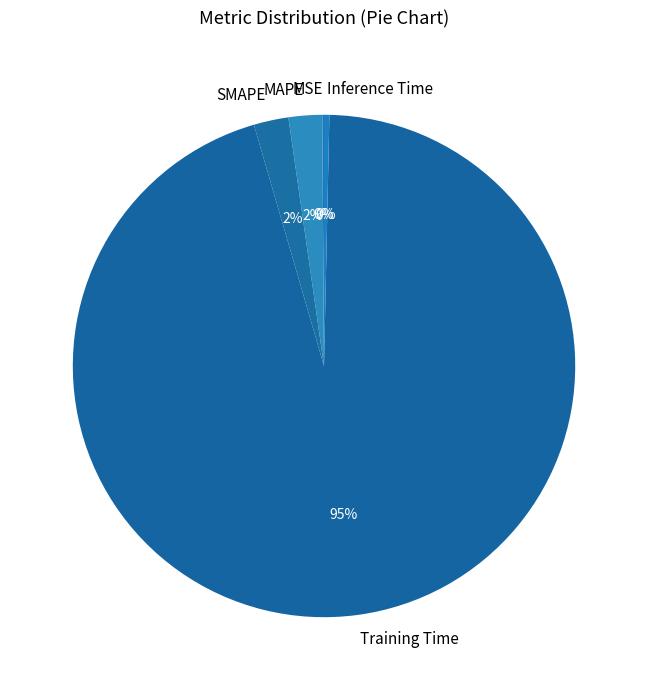

To the nearest percent, what is the average slice percentage?

20%